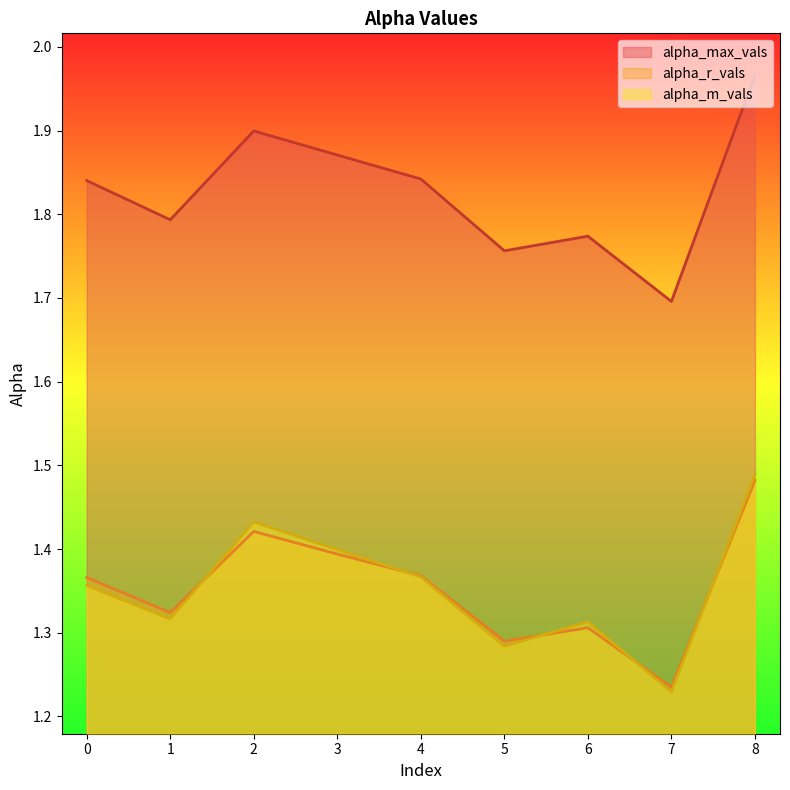

Rank the categories by alpha_max_vals value from highest to lowest.

8, 2, 3, 4, 0, 1, 6, 5, 7